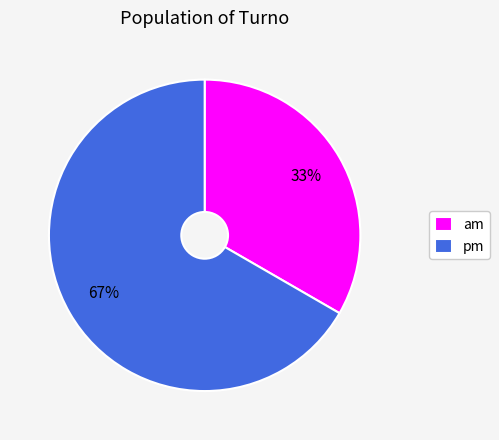

Combined, do am and pm account for over 50%?

Yes